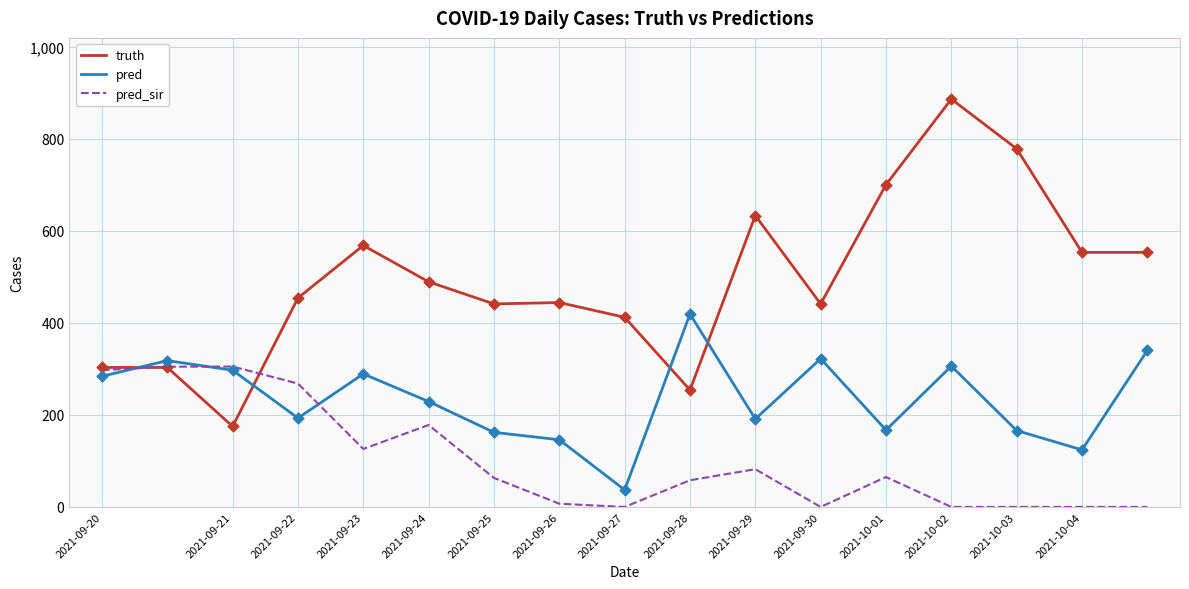

Which series has the largest total across all categories?

truth